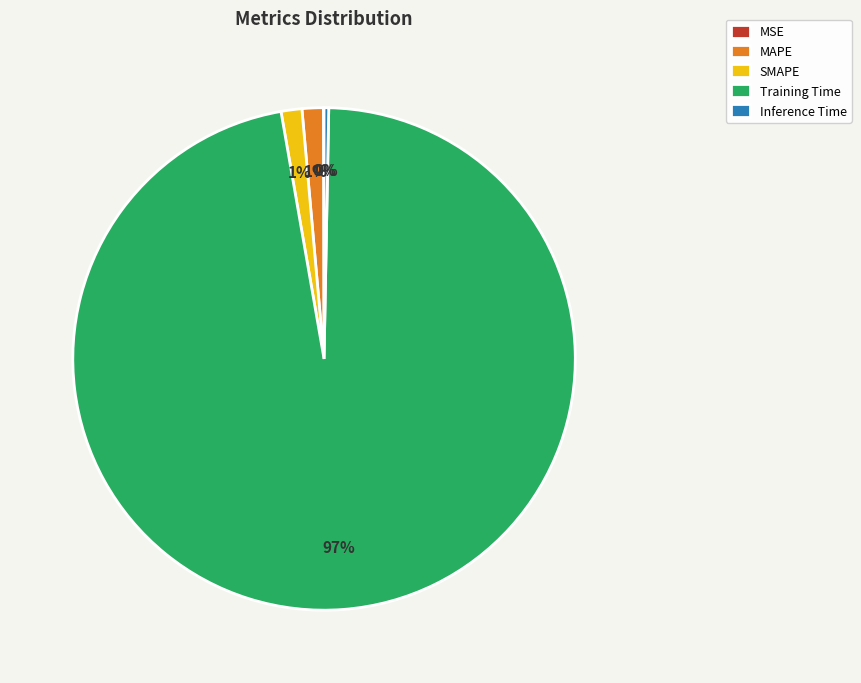

Between Inference Time and MAPE, which is larger?

MAPE